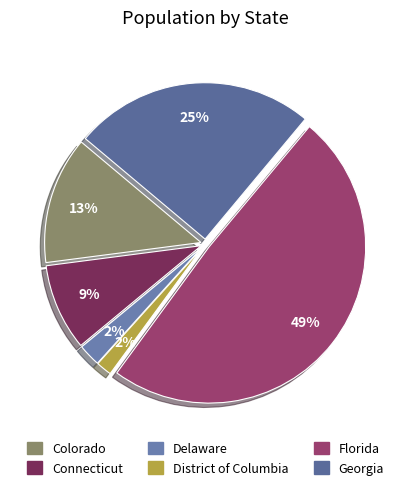

What percentage is the Georgia slice, to the nearest percent?

25%